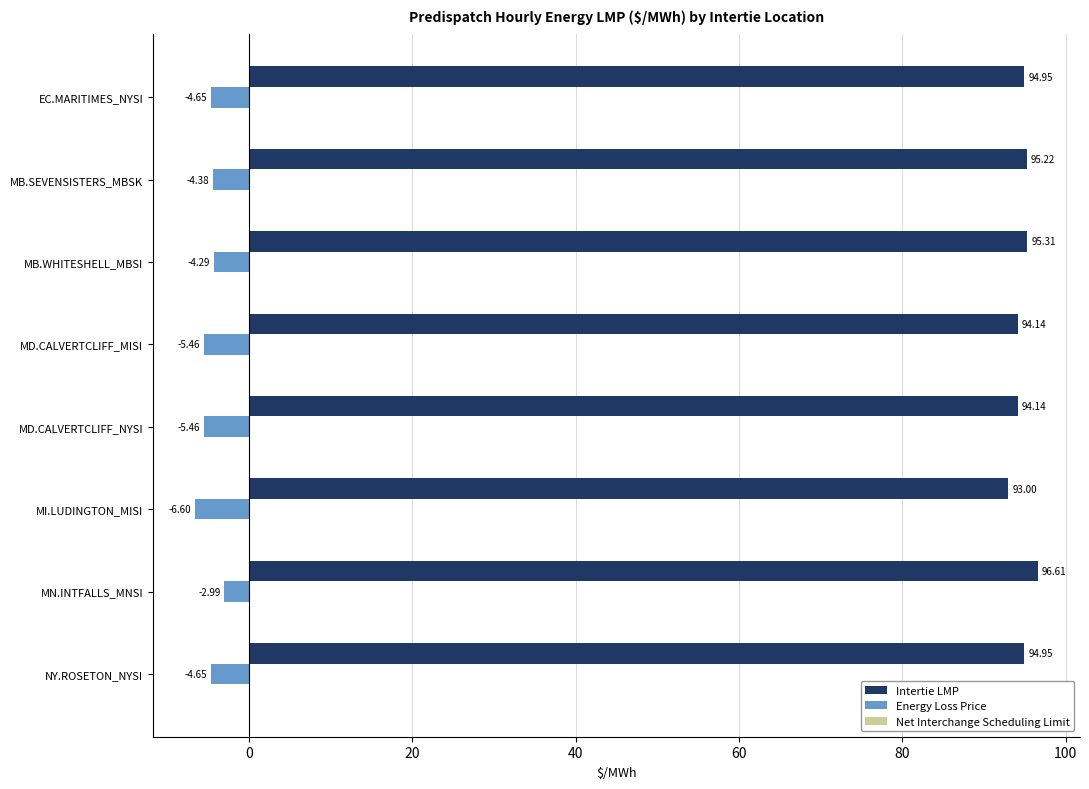

Which category has the highest value across all series?

MN.INTFALLS_MNSI